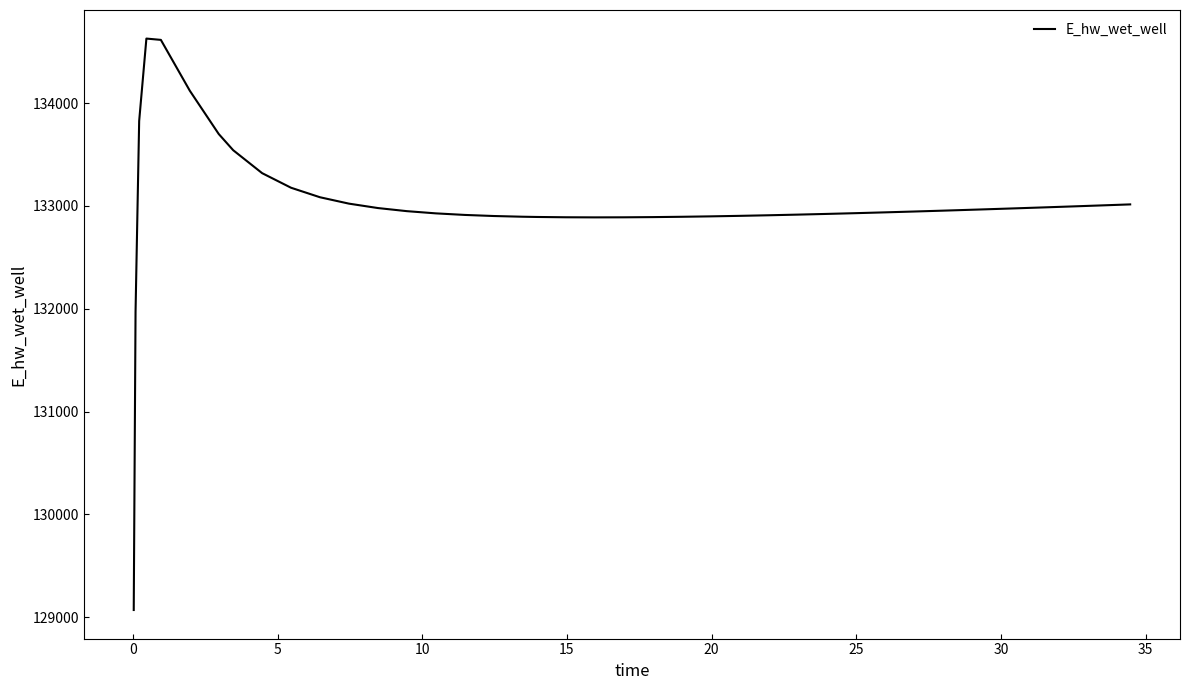

How many values are below 132949?

20